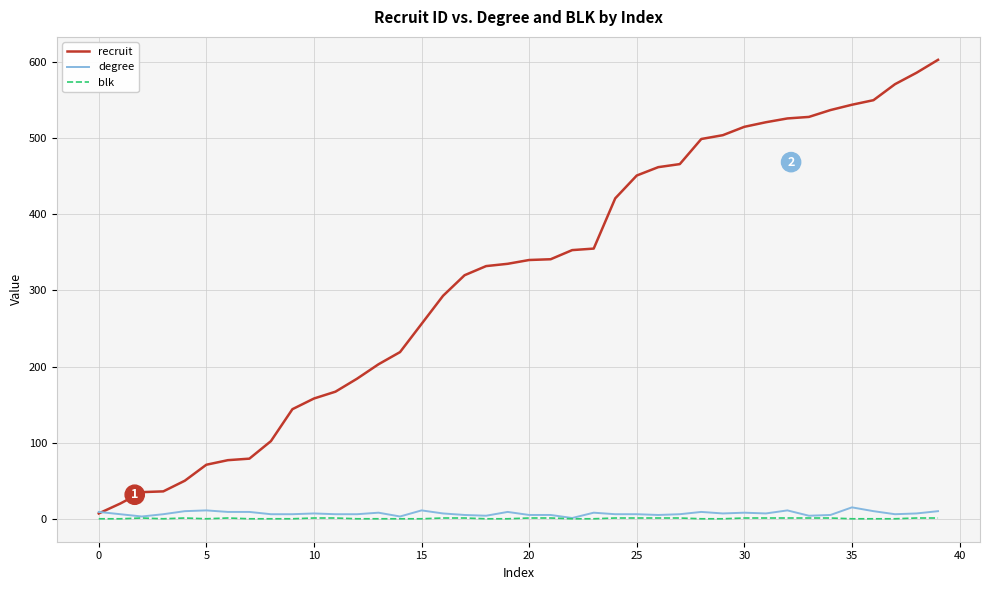

Which series has the largest total across all categories?

recruit